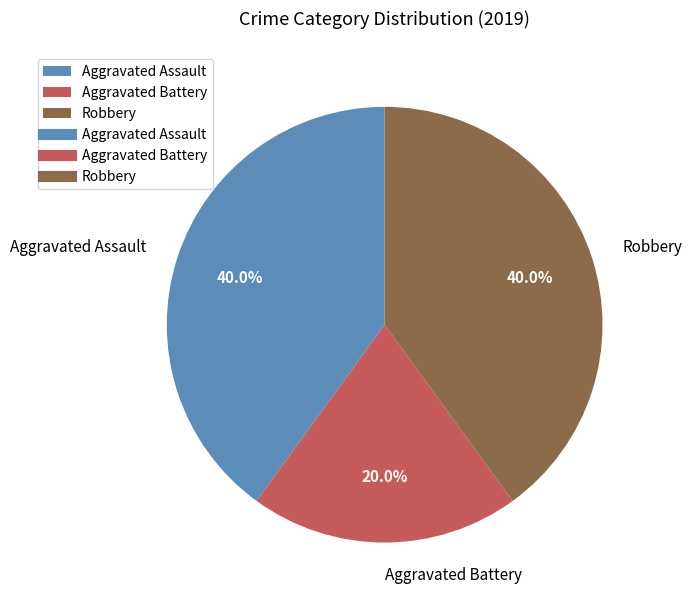

To the nearest percent, what is the average slice percentage?

33%